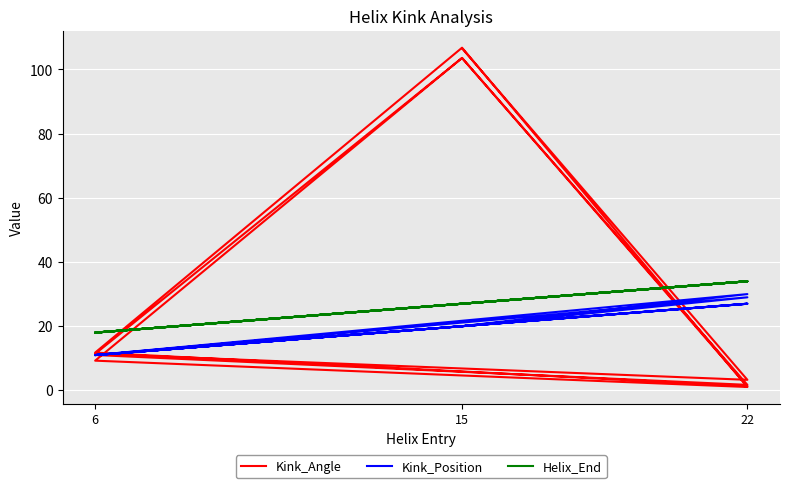

What is the sum of all Helix_End values?

316.0